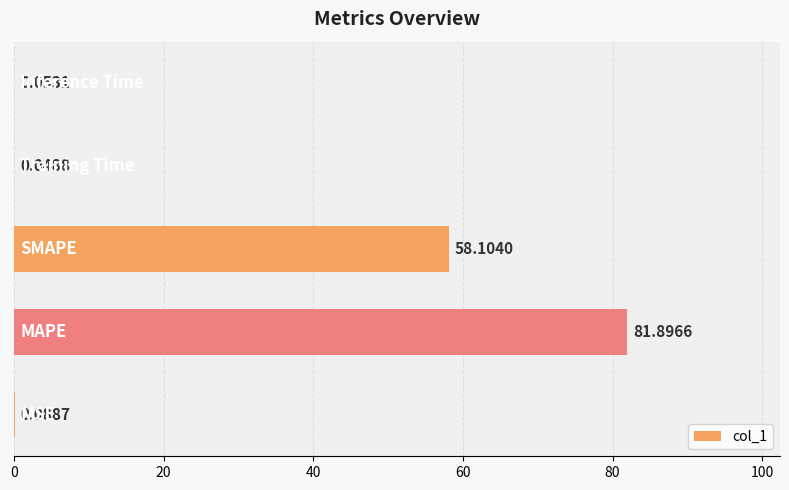

What is the sum of all values?

140.2